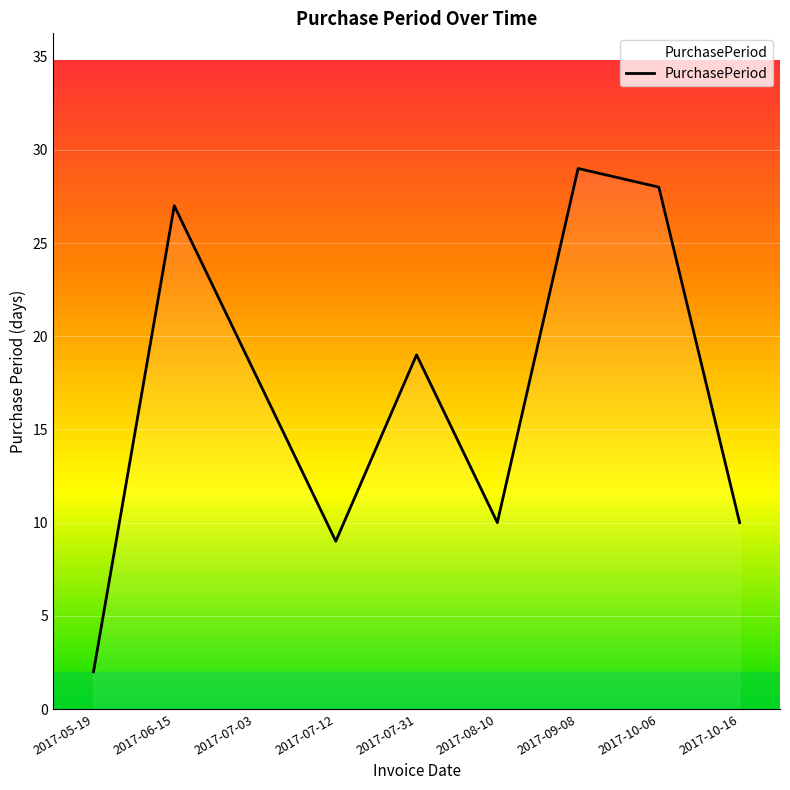

What position from the left is 2017-05-19?

1